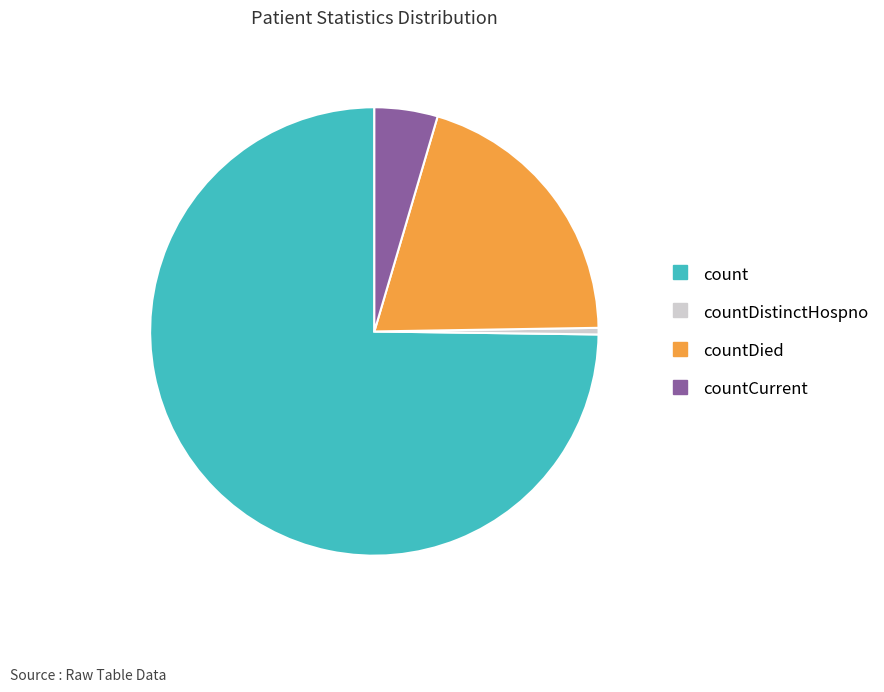

Is there a majority slice in this chart?

Yes